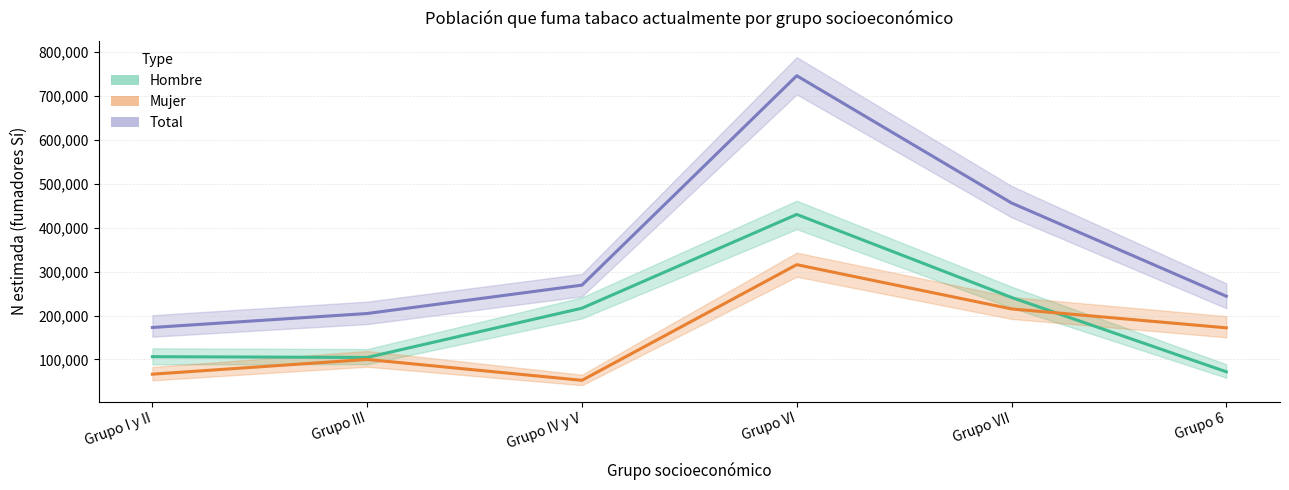

What is the average value of the Total (Sí fumadores) series?

348834